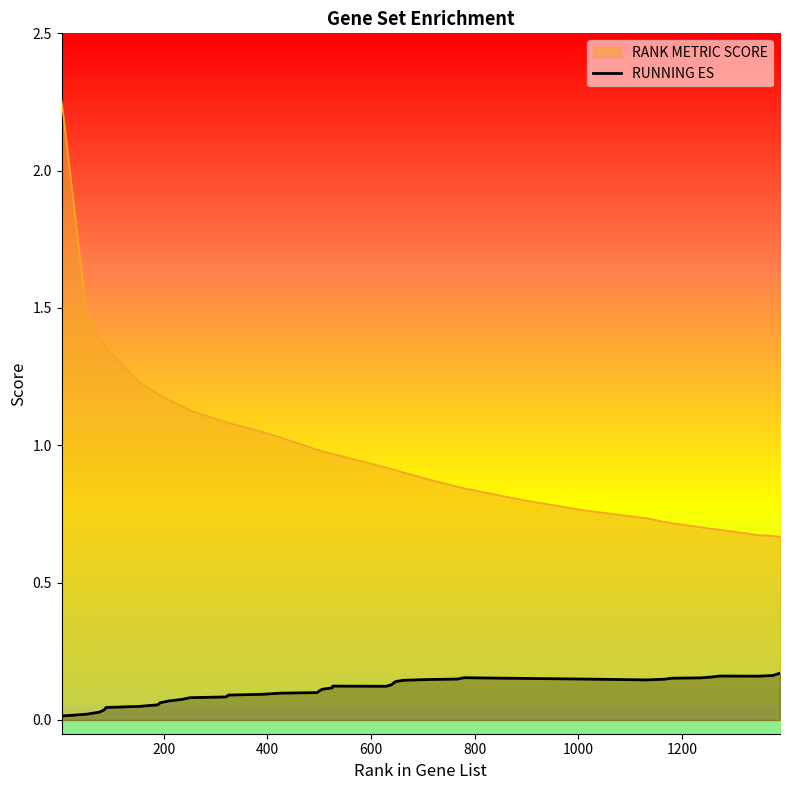

Which series has the widest spread of values?

RANK METRIC SCORE